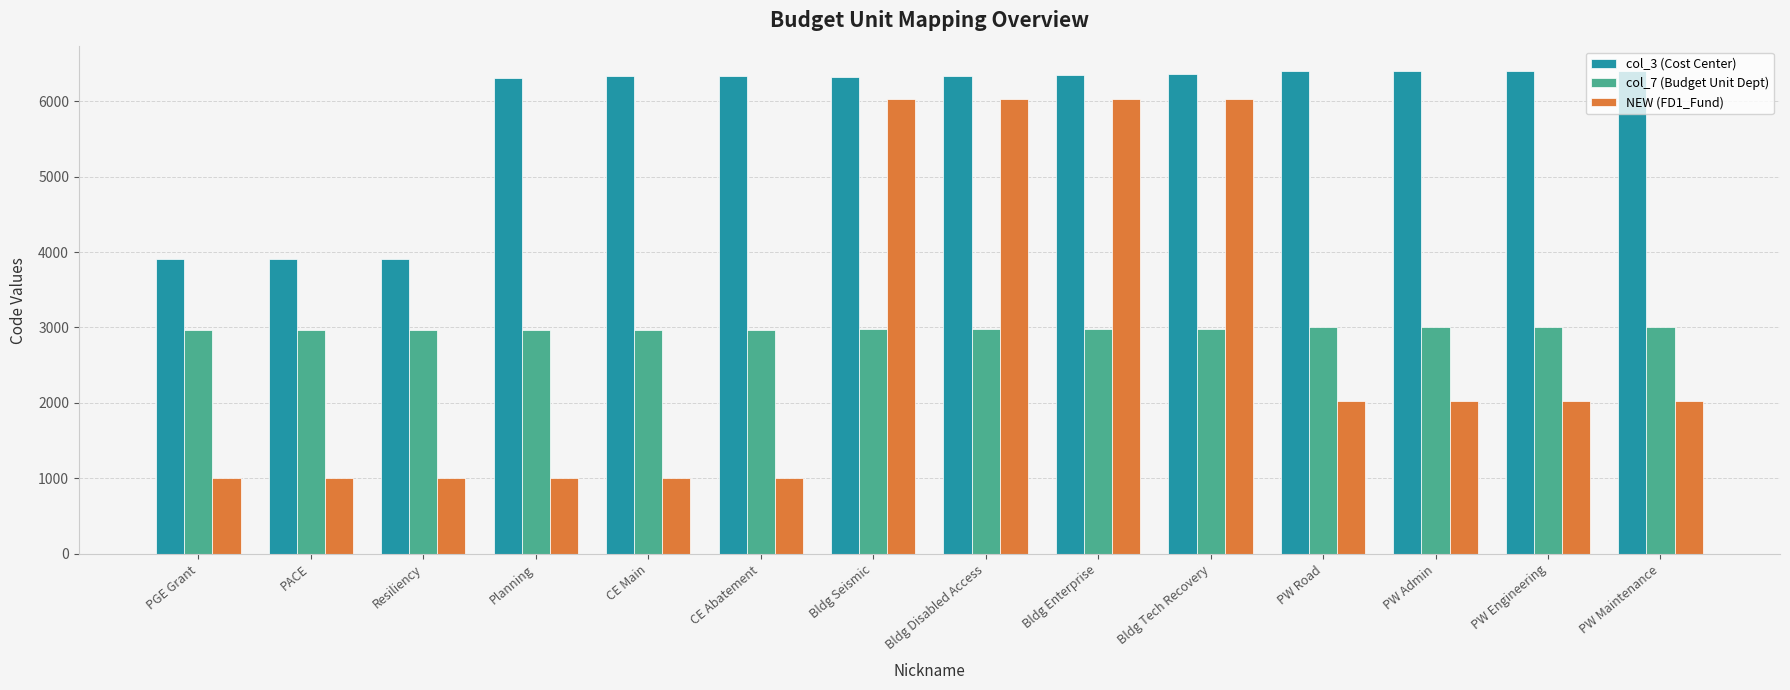

What is the spread (max minus min) of values at PGE Grant?

2910